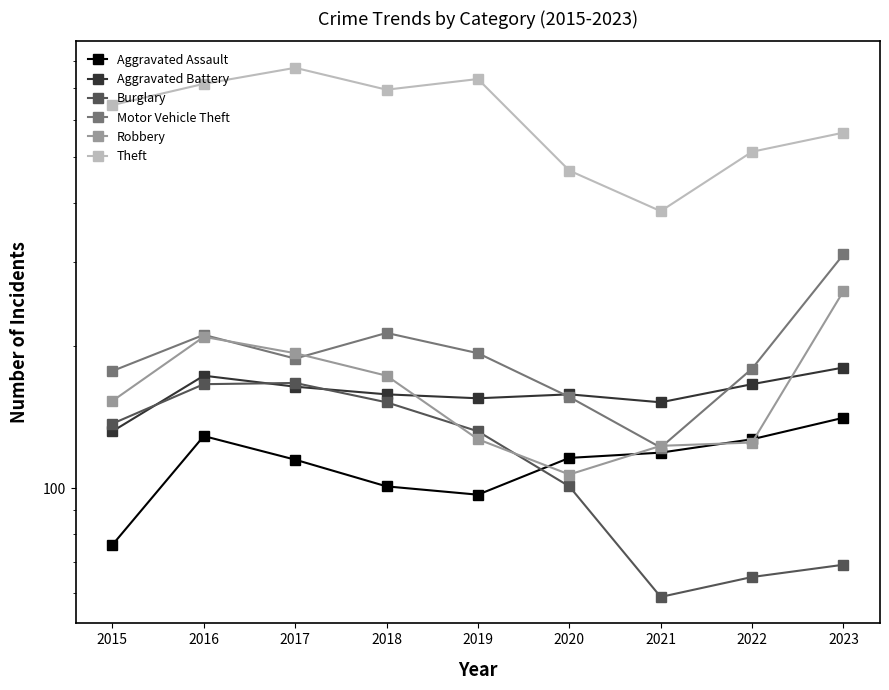

How many lines are shown in the chart?

6